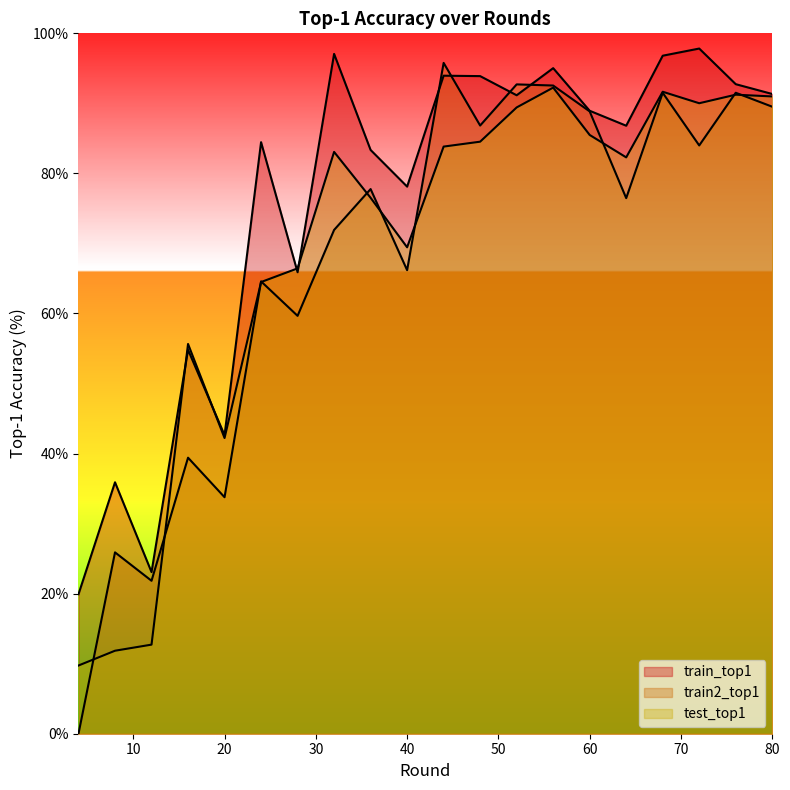

Which series has the largest total across all categories?

train_top1